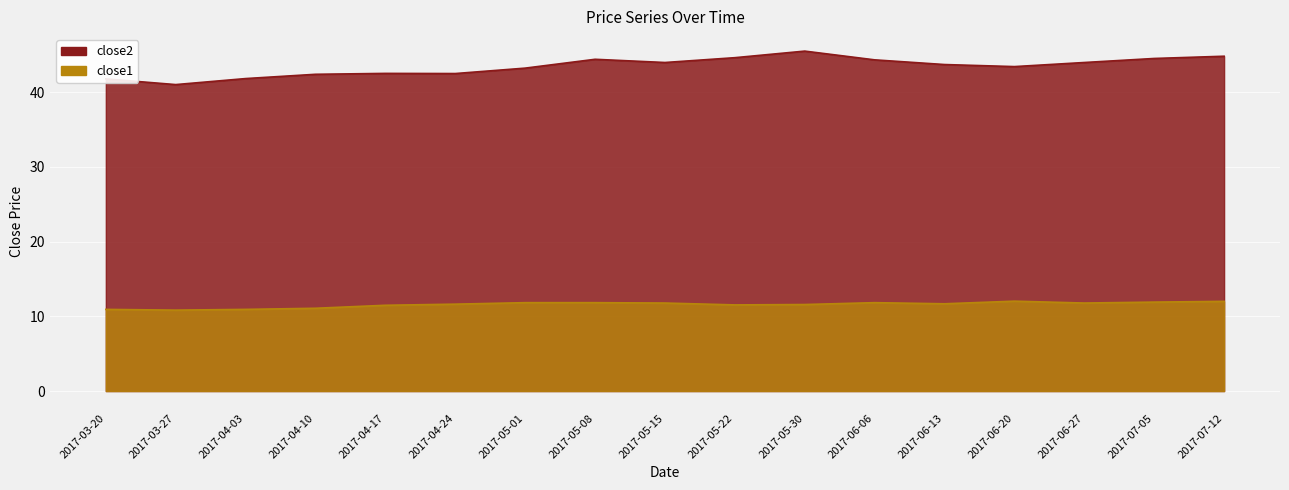

What is the total value across all series at 2017-05-30?

57.2